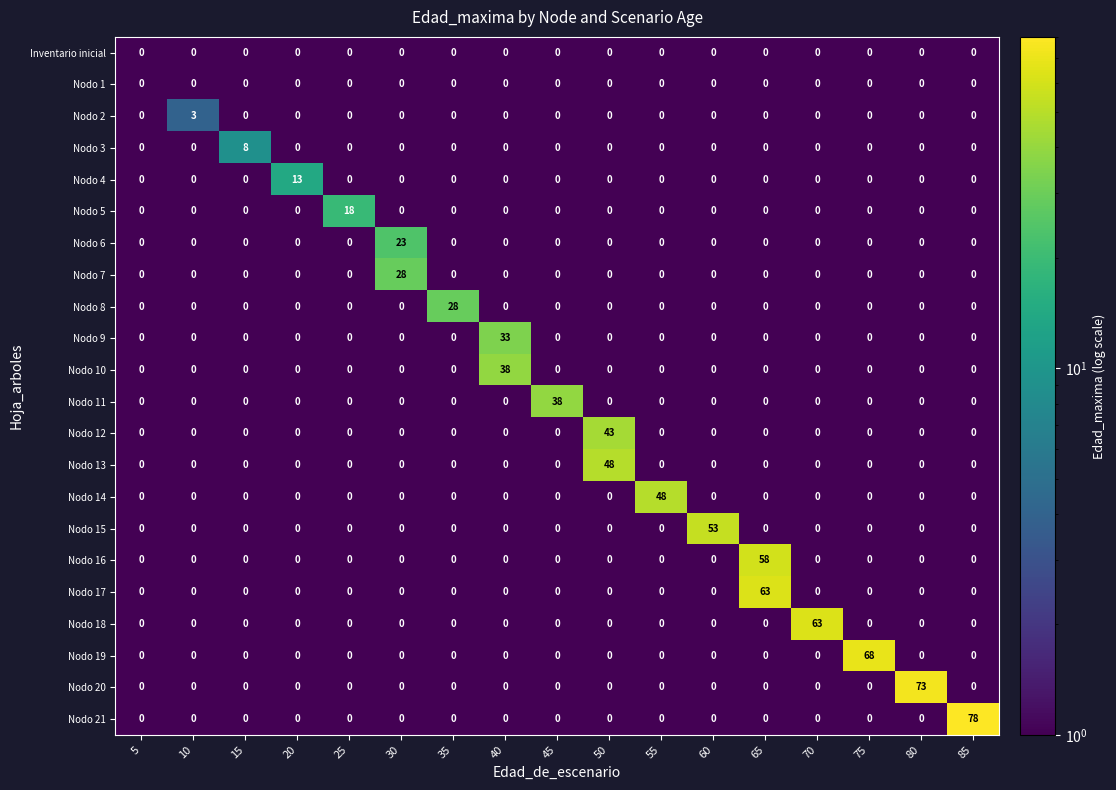

At which category is the sum across all series the highest?

65